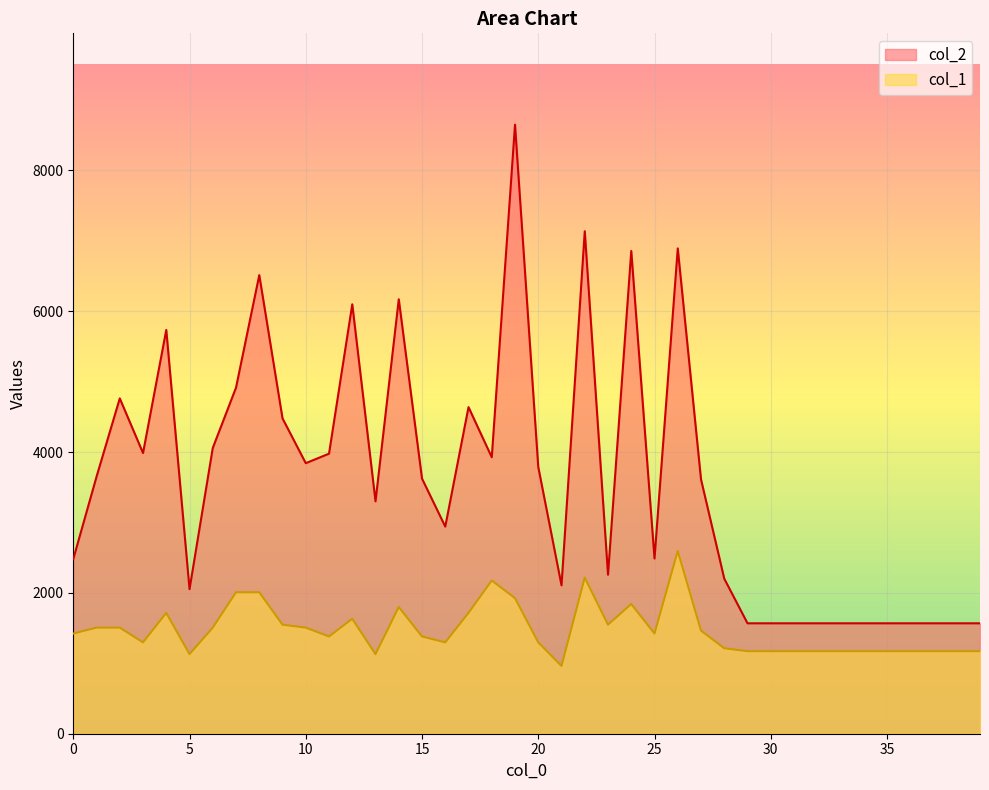

How many interior local peaks does the col_2 series have?

10